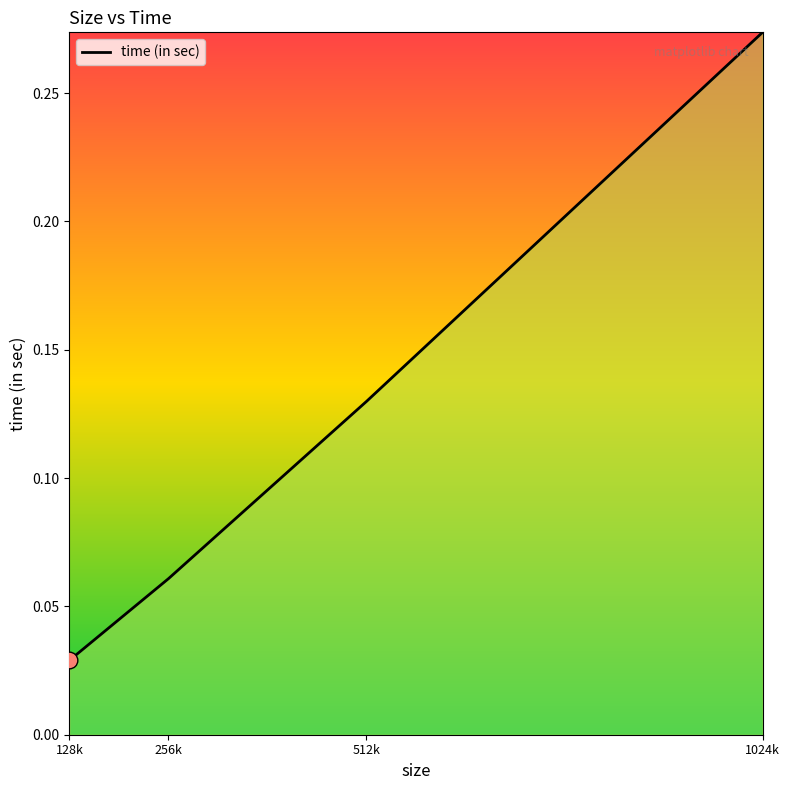

List the labels in order of value, smallest first.

128k, 256k, 512k, 1024k